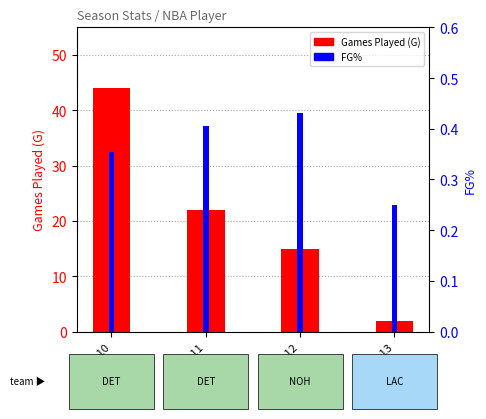

What is the value of the Games Played (G) bar at the 4th from the left?

2.0